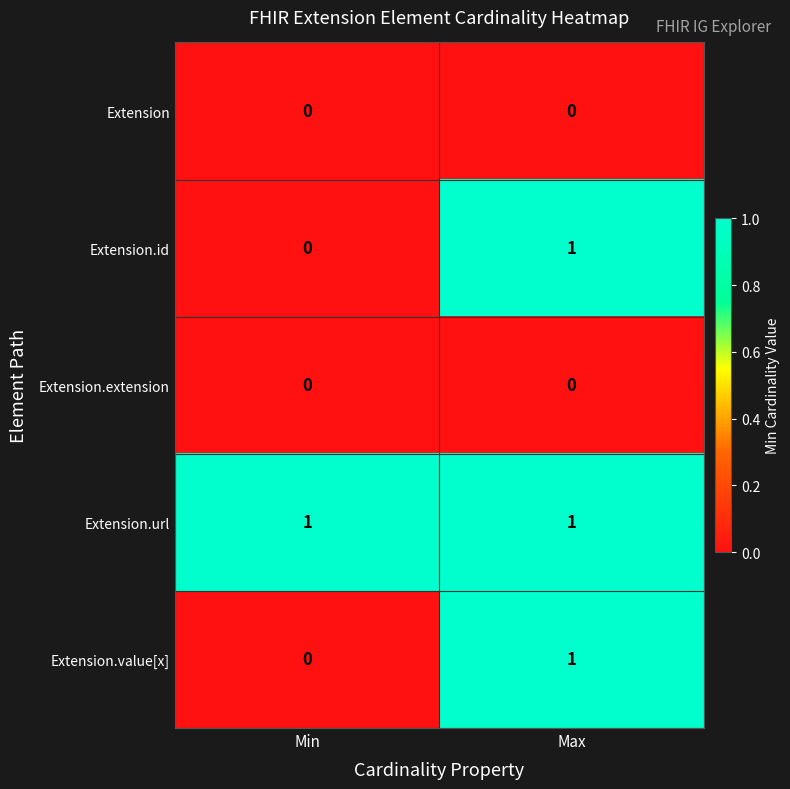

At which category is the sum across all series the highest?

Max